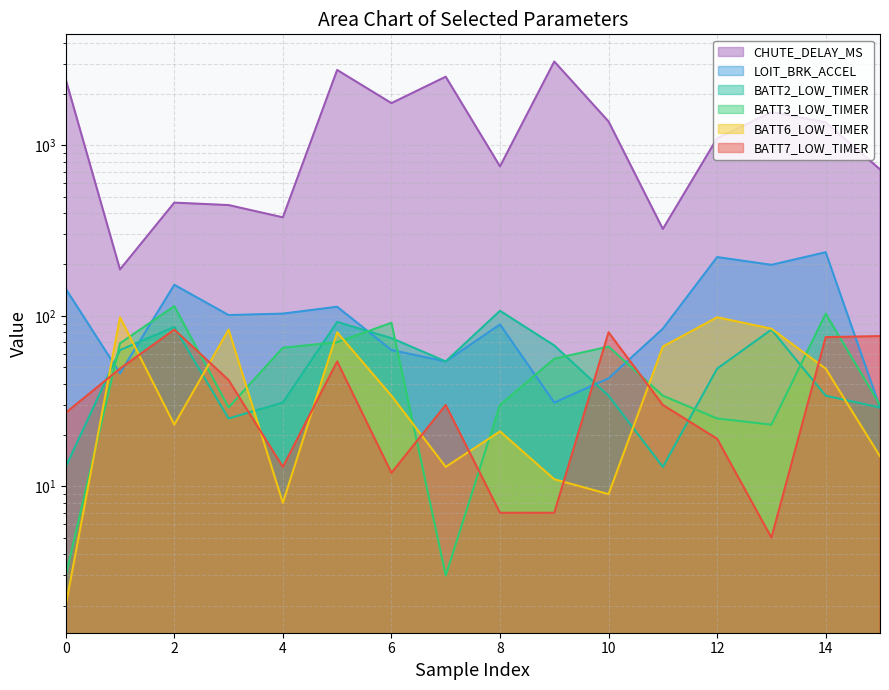

What is the difference between the second highest and minimum values in the BATT6_LOW_TIMER series?

96